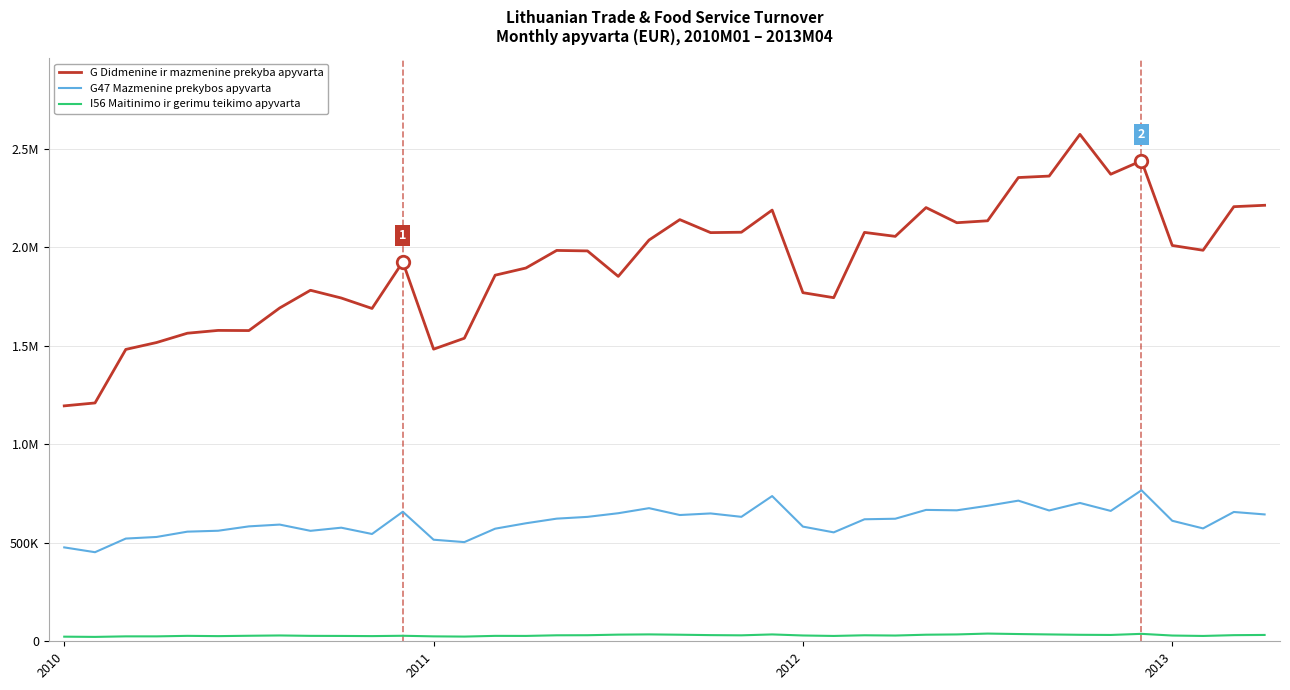

What are all the series names shown in the legend?

G Didmenine ir mazmenine prekyba apyvarta, G47 Mazmenine prekybos apyvarta, I56 Maitinimo ir gerimu teikimo apyvarta